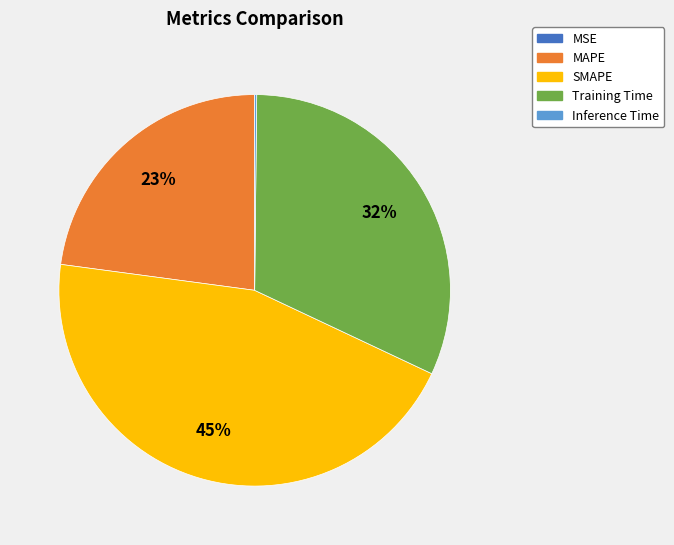

Does MAPE account for over 50% of the chart?

No